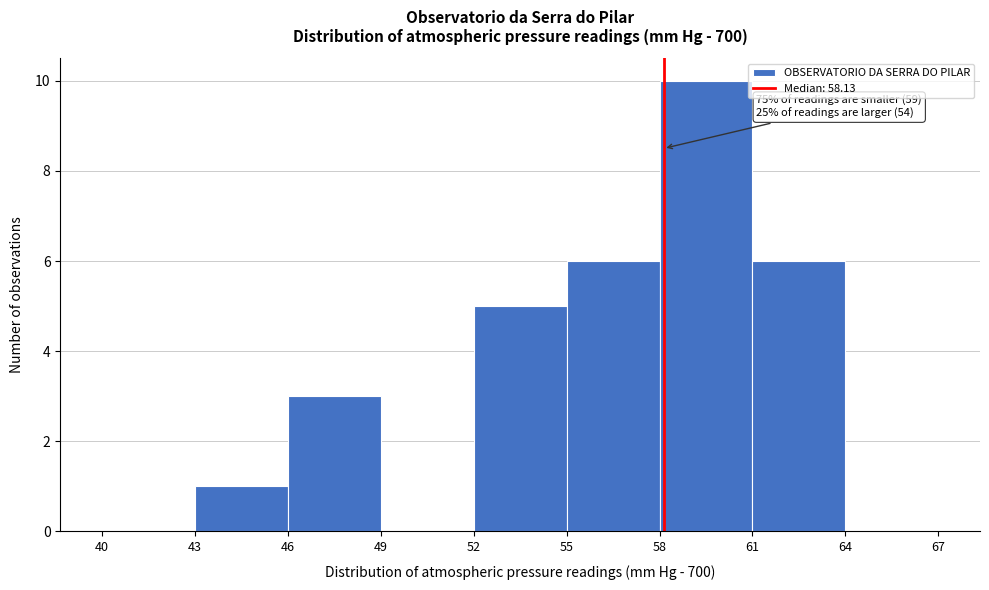

Which range on the x-axis has the tallest bar?

58 to 61